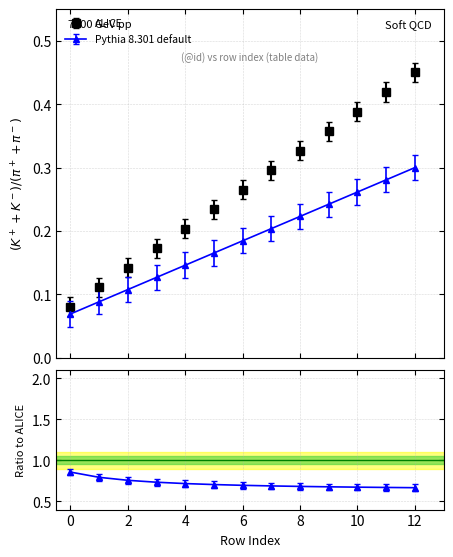

What are all the series names shown in the legend?

ALICE, Pythia 8.301 default